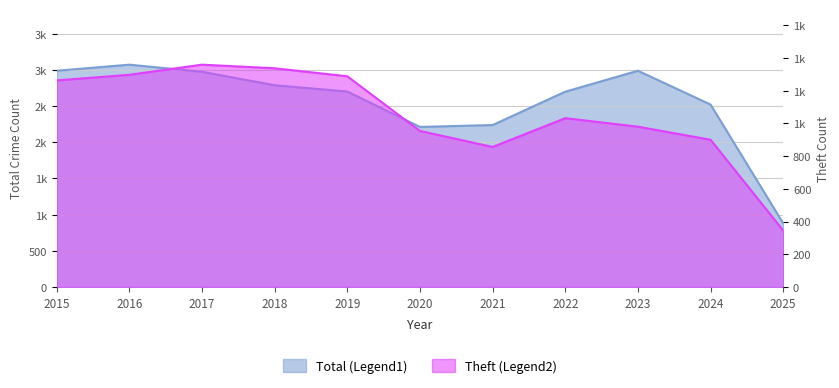

True or false: Total has more than 0 interior local peaks.

True